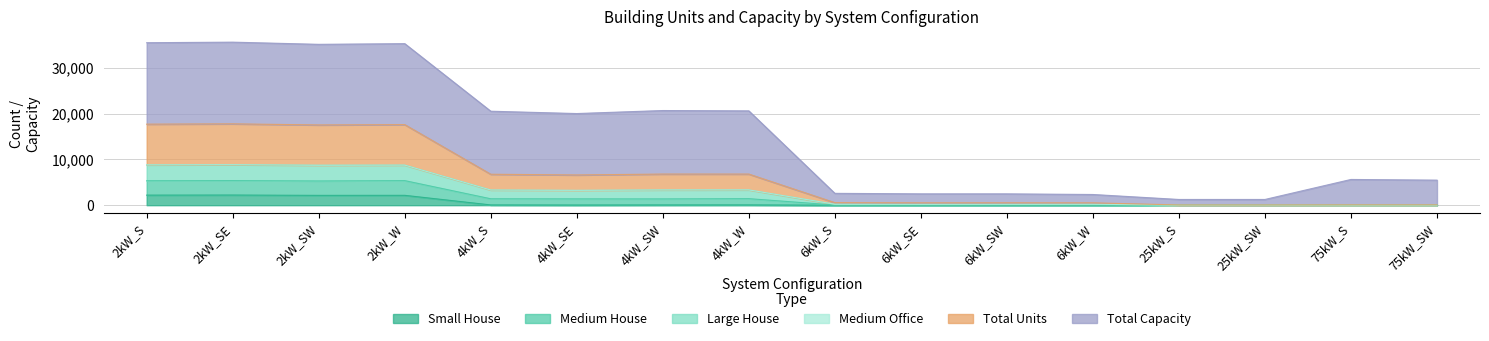

Which has a higher value, 4kW_SW or 4kW_SE?

4kW_SW